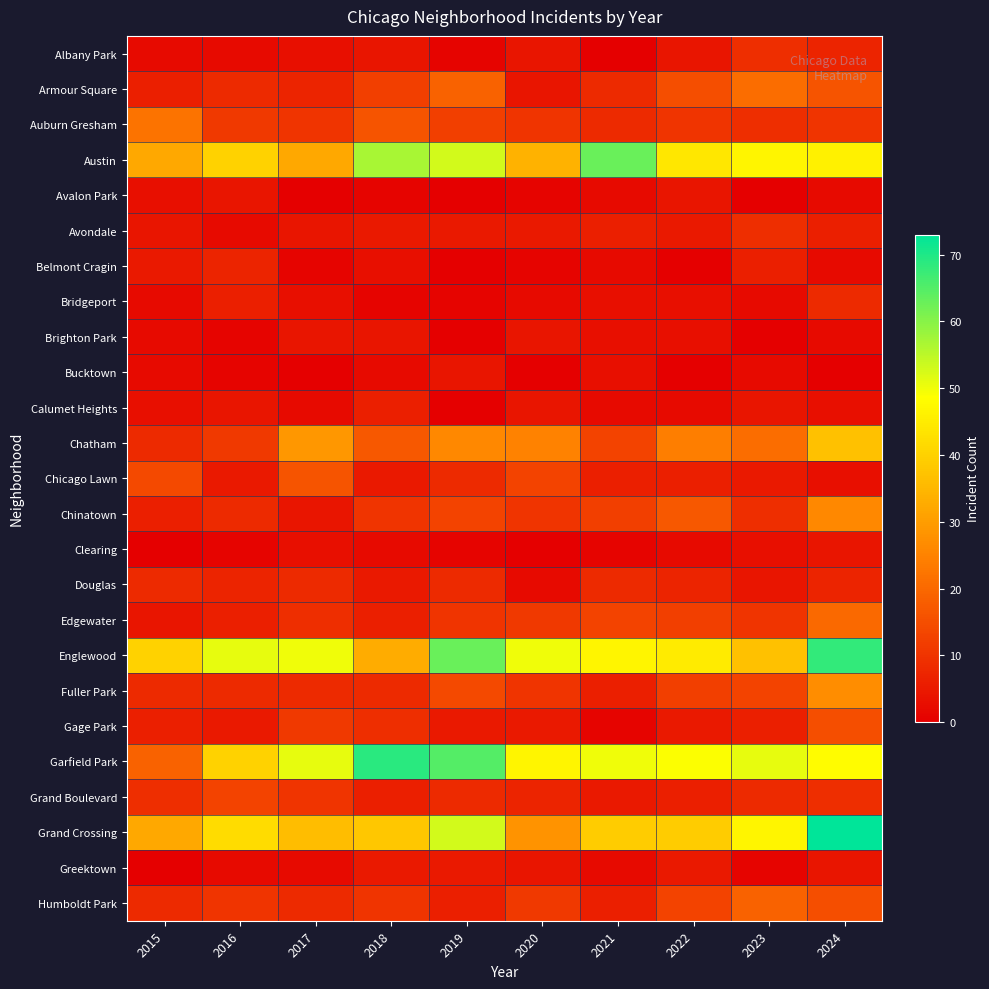

What is the maximum value shown in the chart?

73